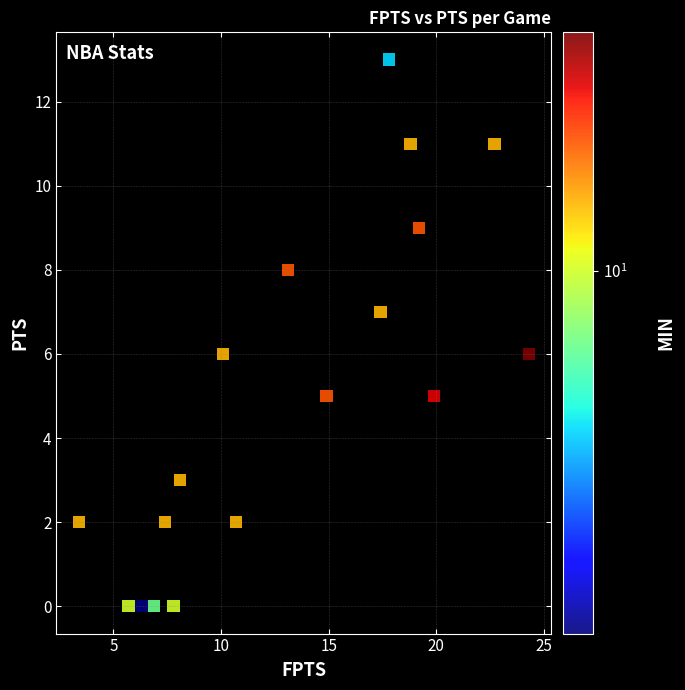

What is the range of Y values (max minus min)?

13